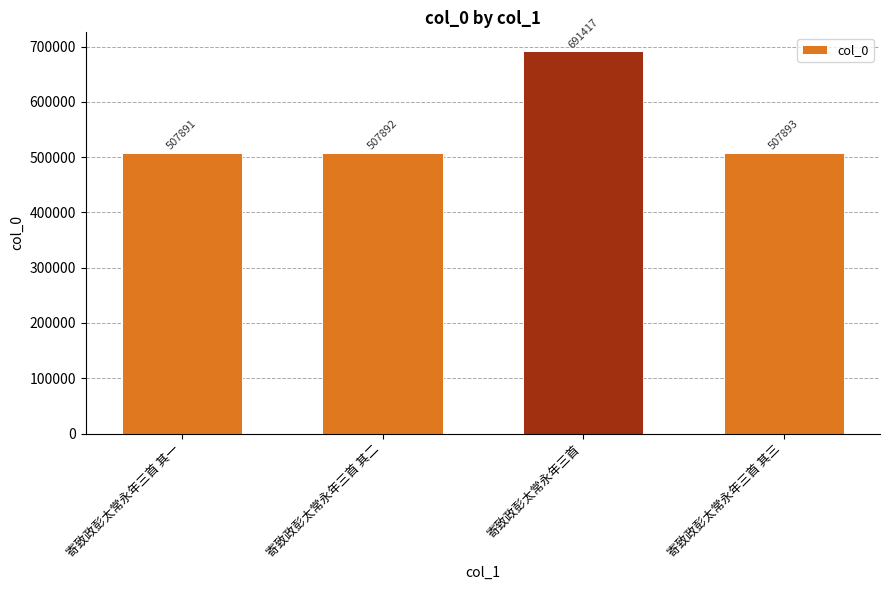

Does the chart contain stacked bars?

No